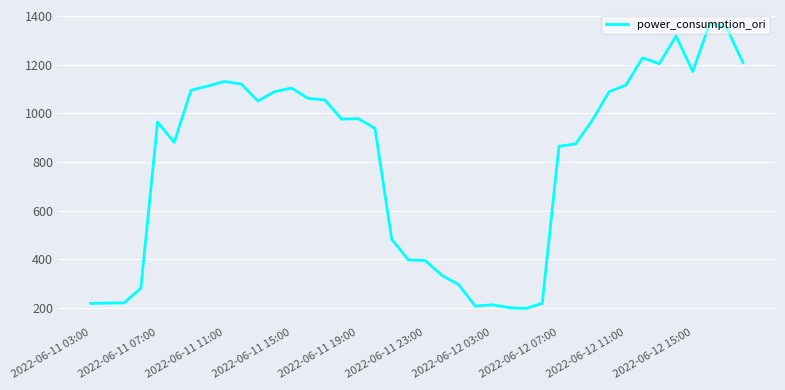

What is the greatest value displayed?

1366.0